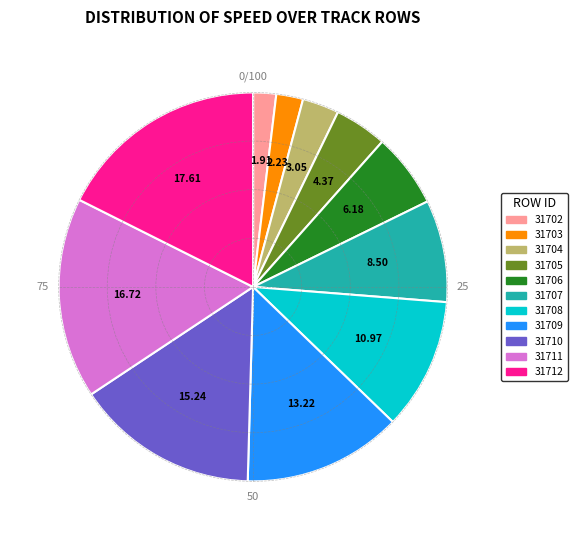

Does any single category account for the majority?

No